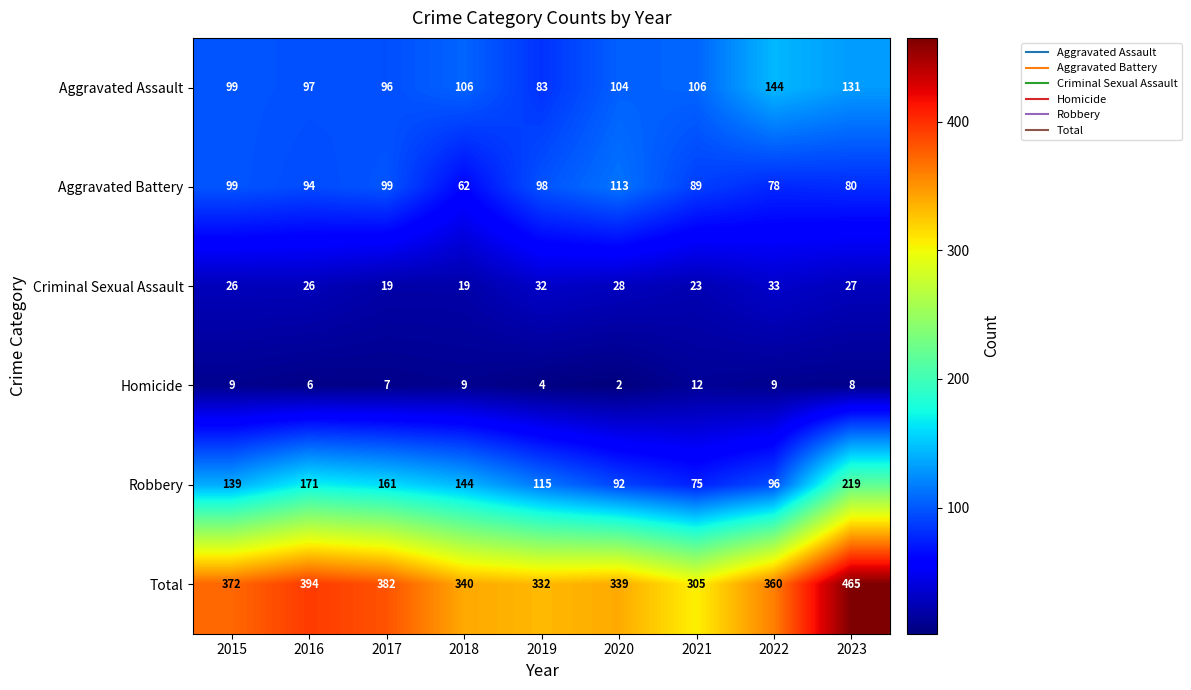

What is the greatest value displayed?

465